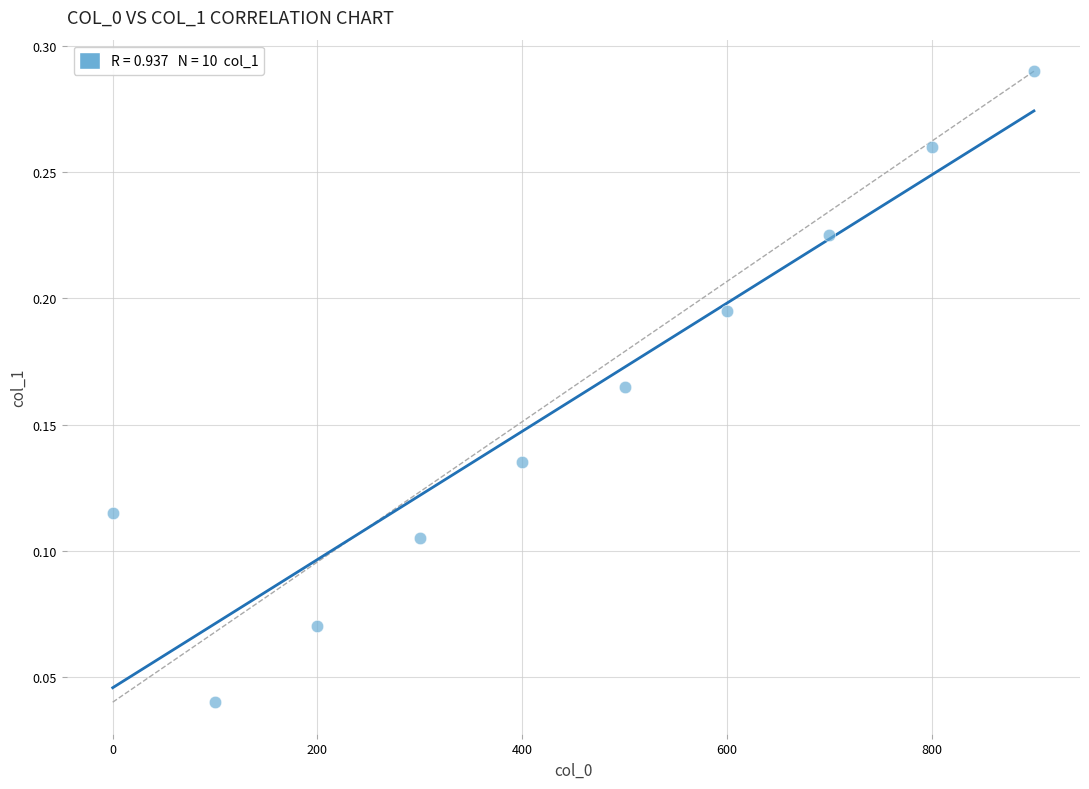

What is the range of X values (max minus min)?

900.0